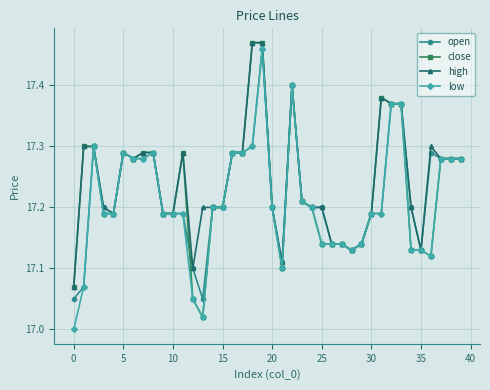

What are all the series names shown in the legend?

open, close, high, low